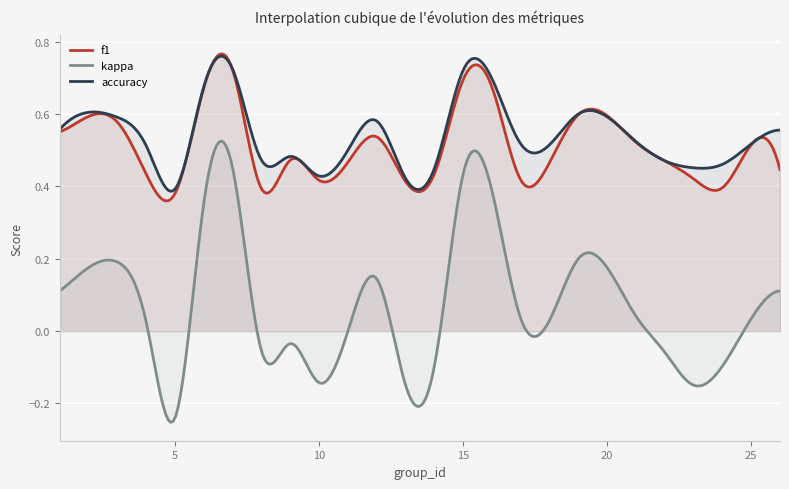

At which category is the sum across all series the highest?

7